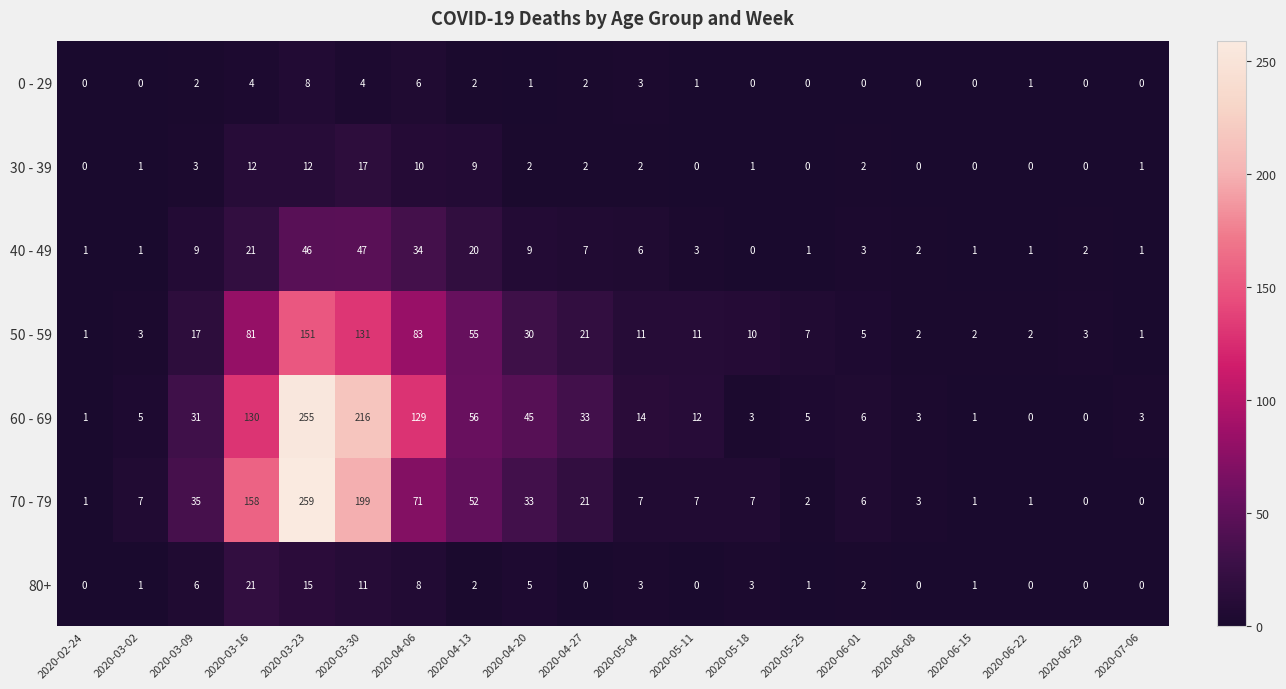

What is the difference between the maximum and minimum values in the 60 - 69 series?

255